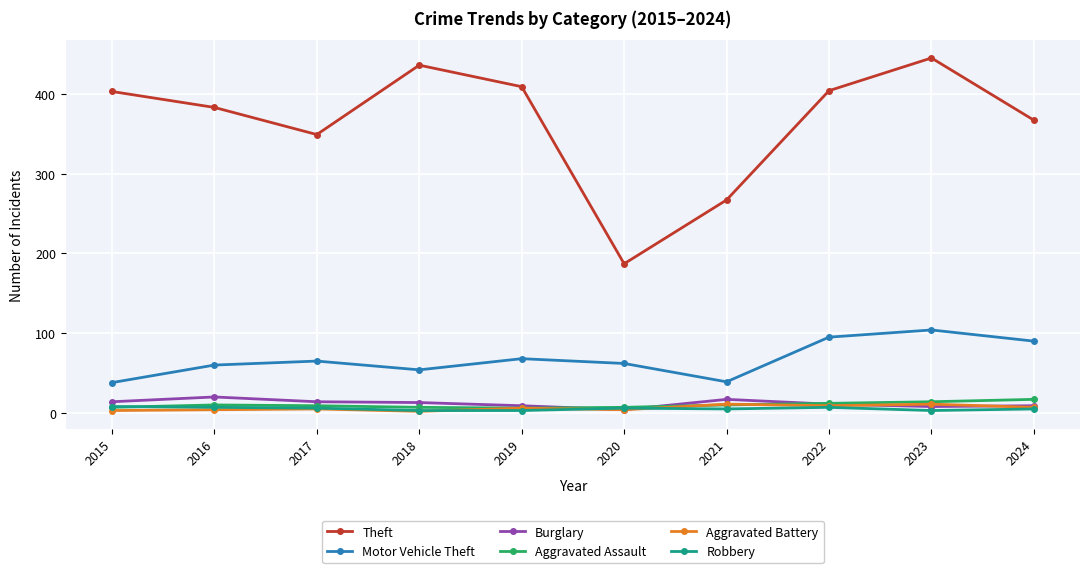

What is the difference between the maximum and second lowest values in the Motor Vehicle Theft series?

65